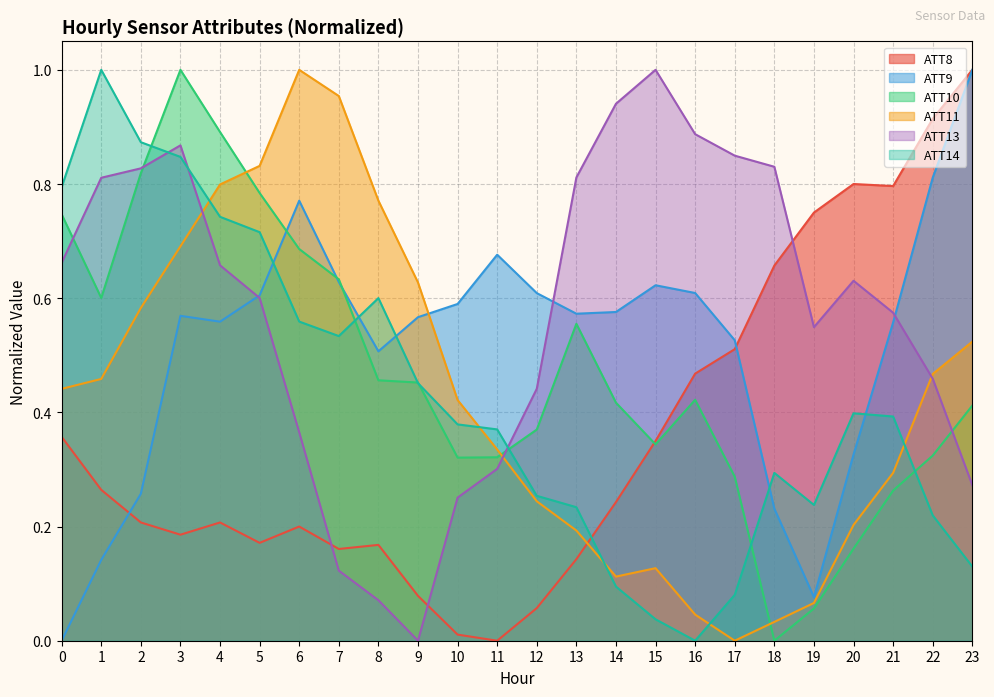

What is the sum of all ATT8 values?

8.7